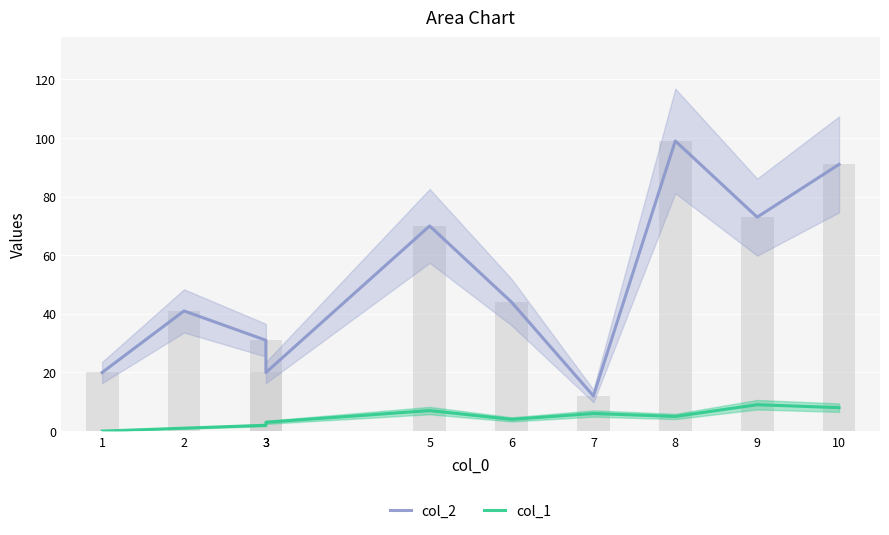

Is it true that col_1 equals 0 at 1?

True